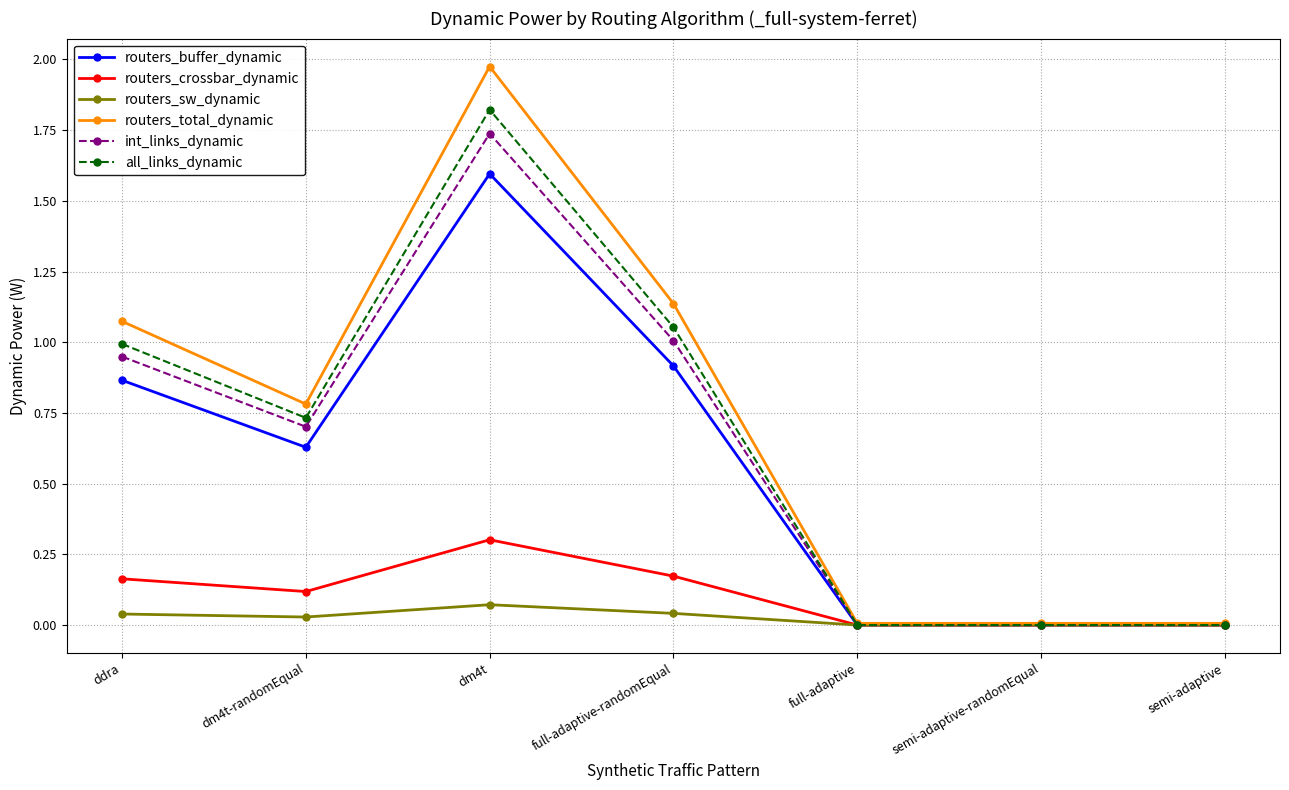

At which category is the sum across all series the highest?

dm4t